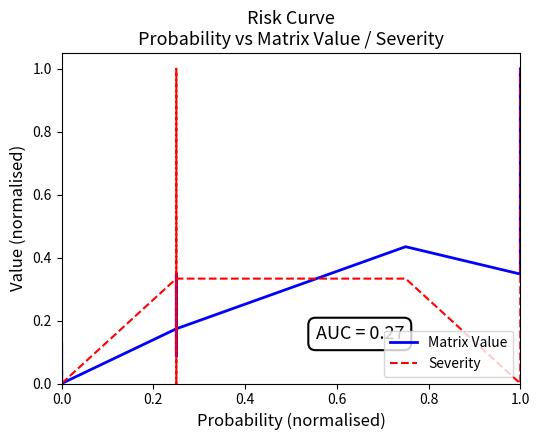

What is the sum of all Matrix Value values?

4.3